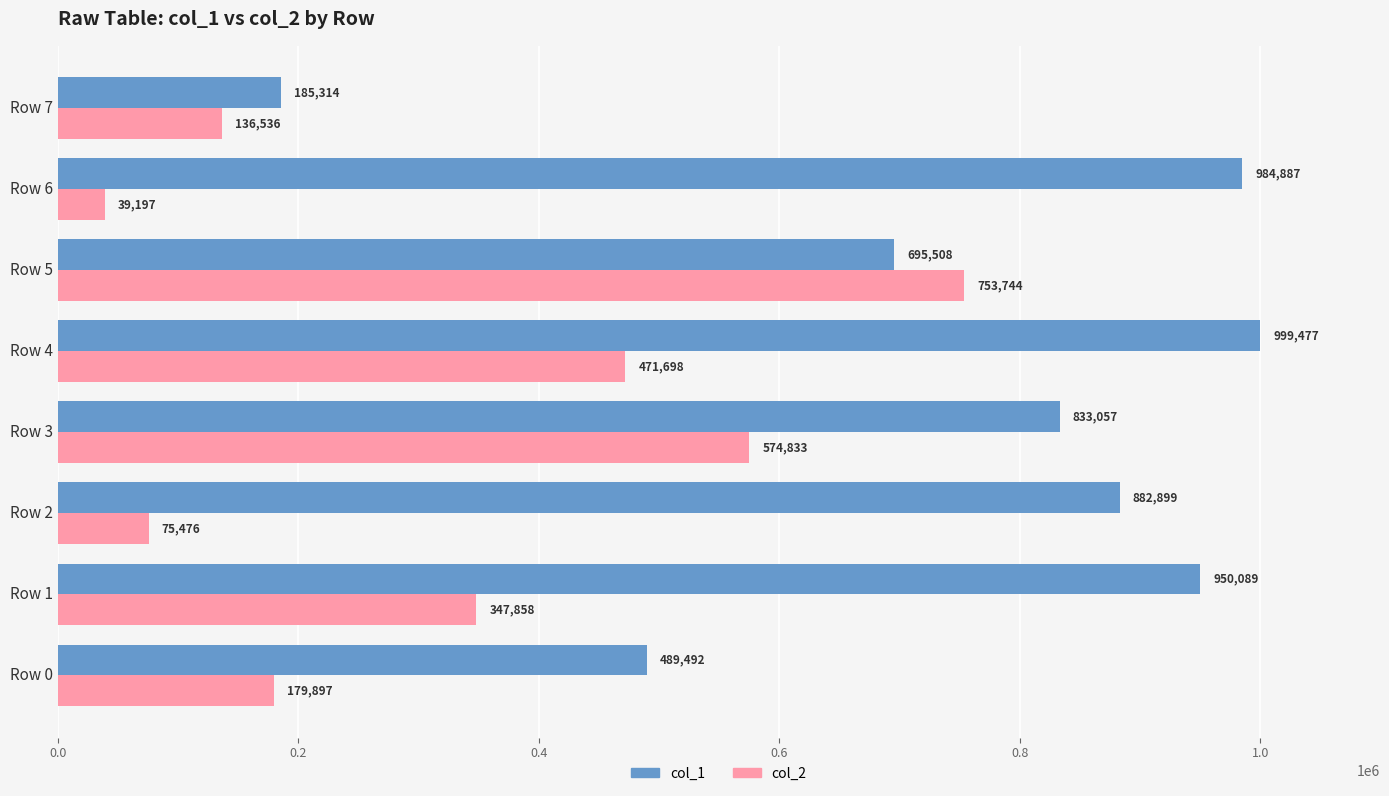

Which category has the lowest value in the col_1 series?

Row 7